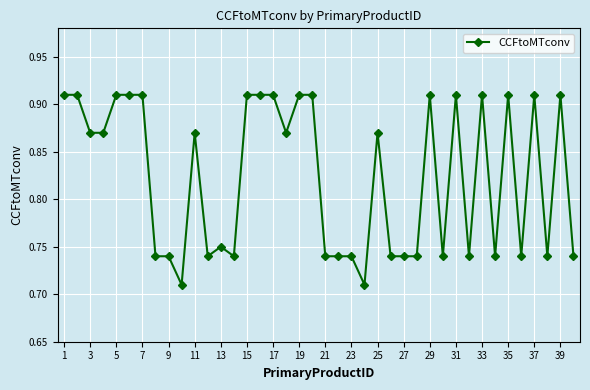

True or false: there are more than 0 points higher than both neighbors.

True